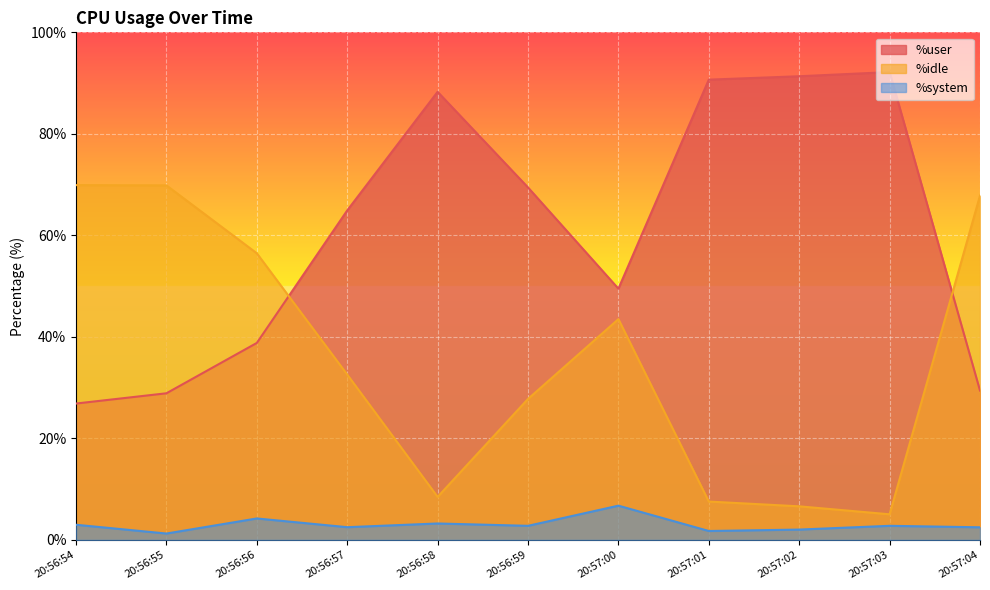

Reading right to left, list all the values displayed in this chart.

%user: 20:57:04=29.4	20:57:03=92.2	20:57:02=91.3	20:57:01=90.7	20:57:00=49.5	20:56:59=69.4	20:56:58=88.3	20:56:57=64.9	20:56:56=38.8	20:56:55=28.9	20:56:54=26.9
%idle: 20:57:04=67.8	20:57:03=5.0	20:57:02=6.6	20:57:01=7.6	20:57:00=43.5	20:56:59=27.8	20:56:58=8.5	20:56:57=32.6	20:56:56=56.5	20:56:55=69.8	20:56:54=69.9
%system: 20:57:04=2.5	20:57:03=2.8	20:57:02=2.0	20:57:01=1.8	20:57:00=6.8	20:56:59=2.8	20:56:58=3.2	20:56:57=2.5	20:56:56=4.2	20:56:55=1.3	20:56:54=3.0